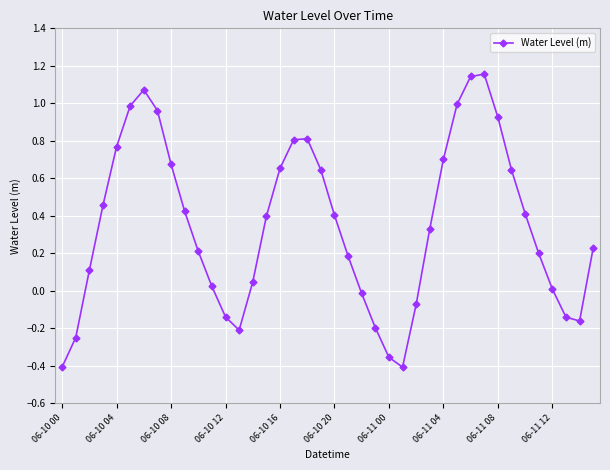

True or false: the data has more than 0 interior local peaks.

True